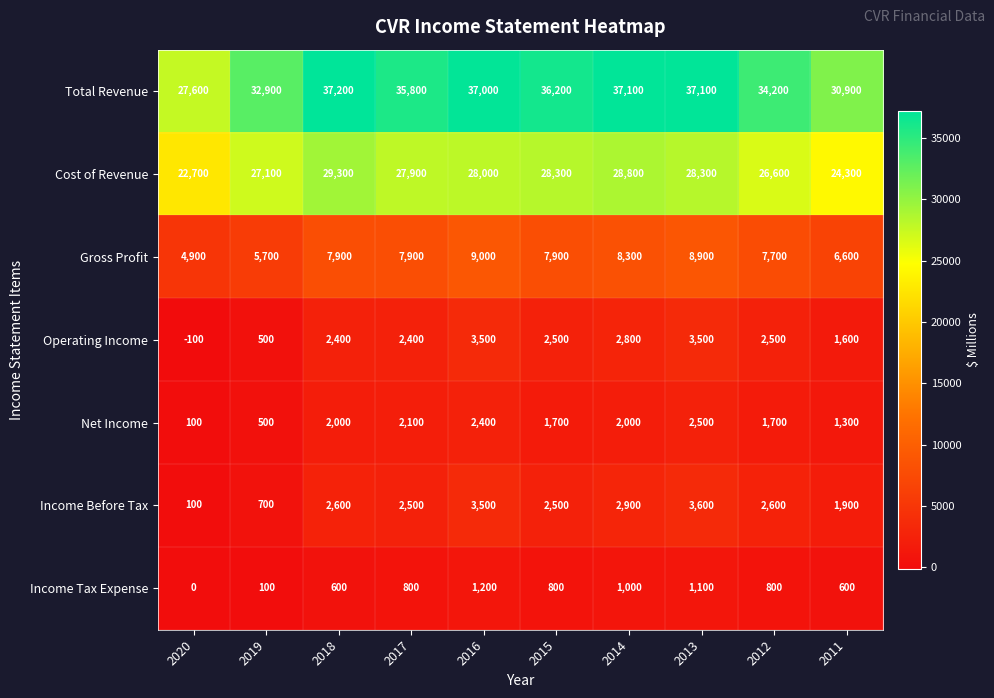

At how many categories does at least one series exceed 17833?

10